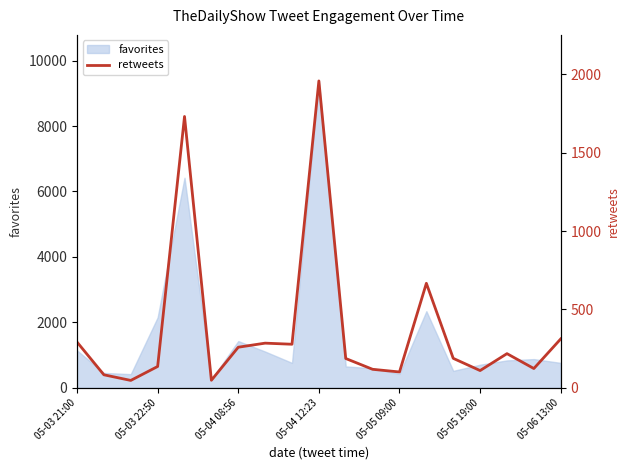

True or false: favorites has a value of 705 at 05-05 19:00.

True